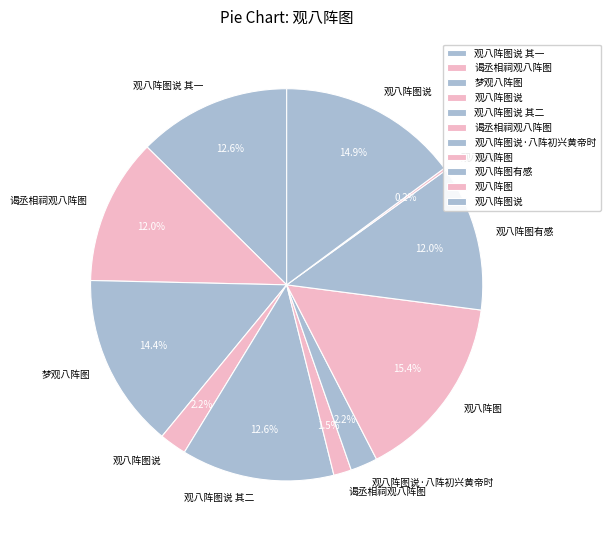

How many slices are in this pie chart?

11